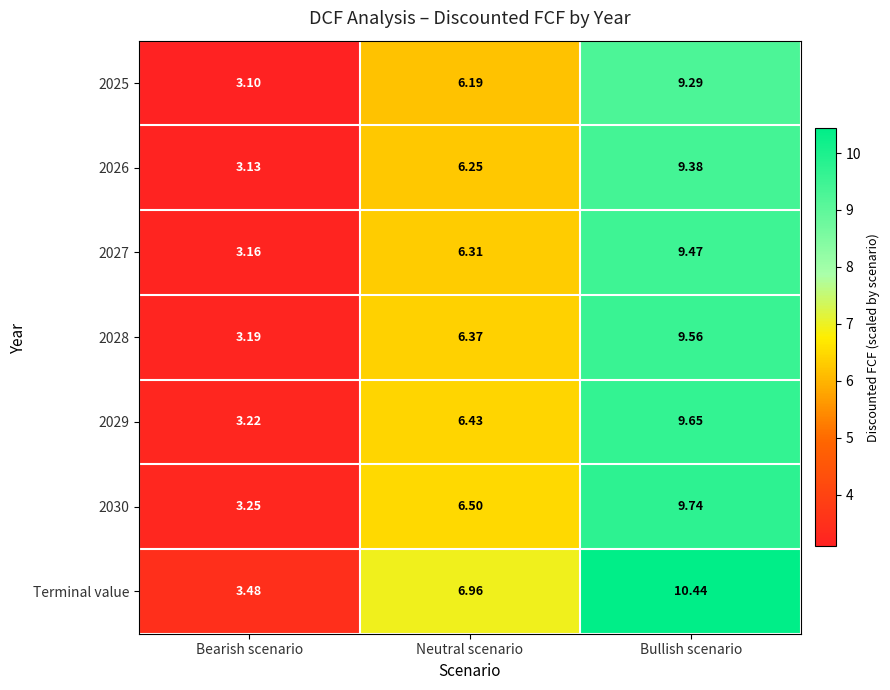

At which label does 2029 first exceed 6?

Neutral scenario